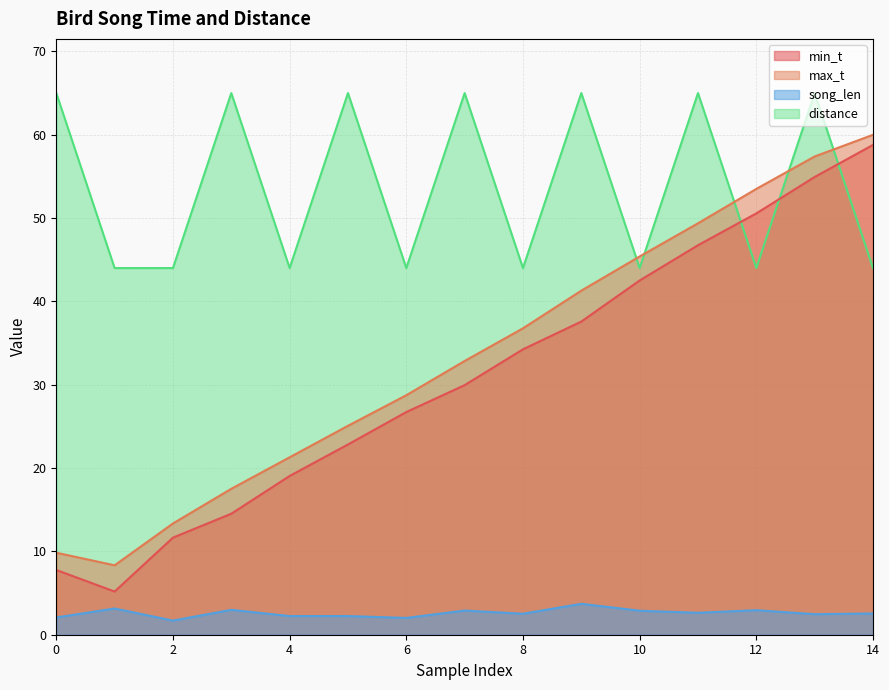

Rank the categories by song_len value from lowest to highest.

2, 6, 0, 4, 5, 13, 8, 14, 11, 10, 7, 12, 3, 1, 9